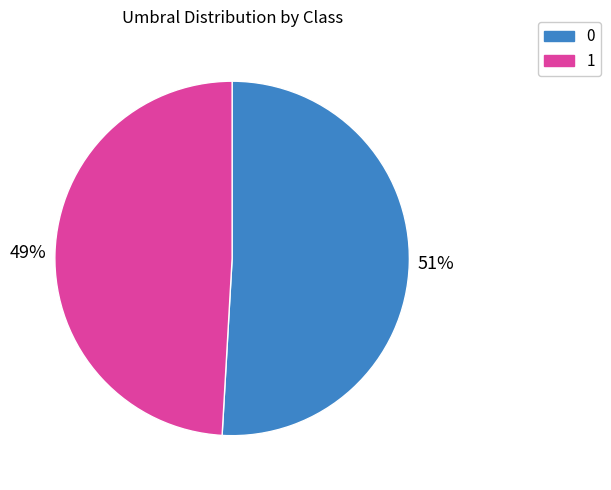

Count the number of slices in the pie.

2